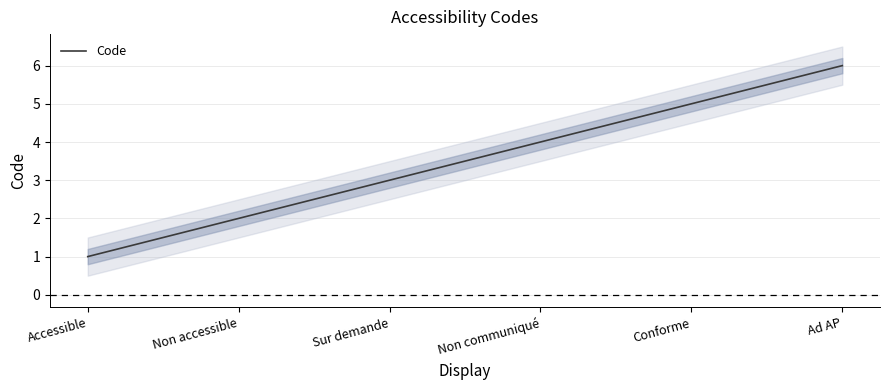

True or false: the data shows 2 at Accessible.

False